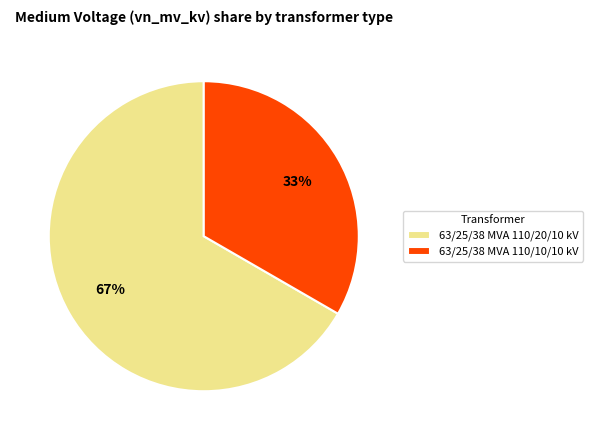

What is the ratio of the value at 63/25/38 MVA 110/20/10 kV to the value at 63/25/38 MVA 110/10/10 kV?

2.0